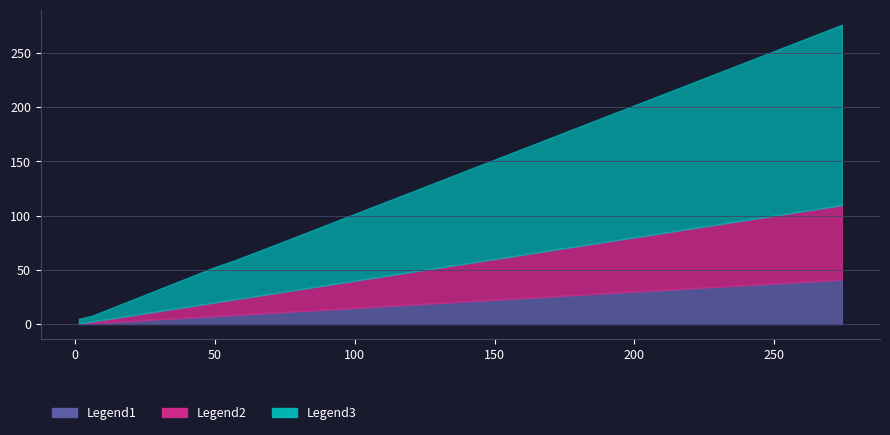

What is the value of the T2 point at the 4th from the left?

58.8